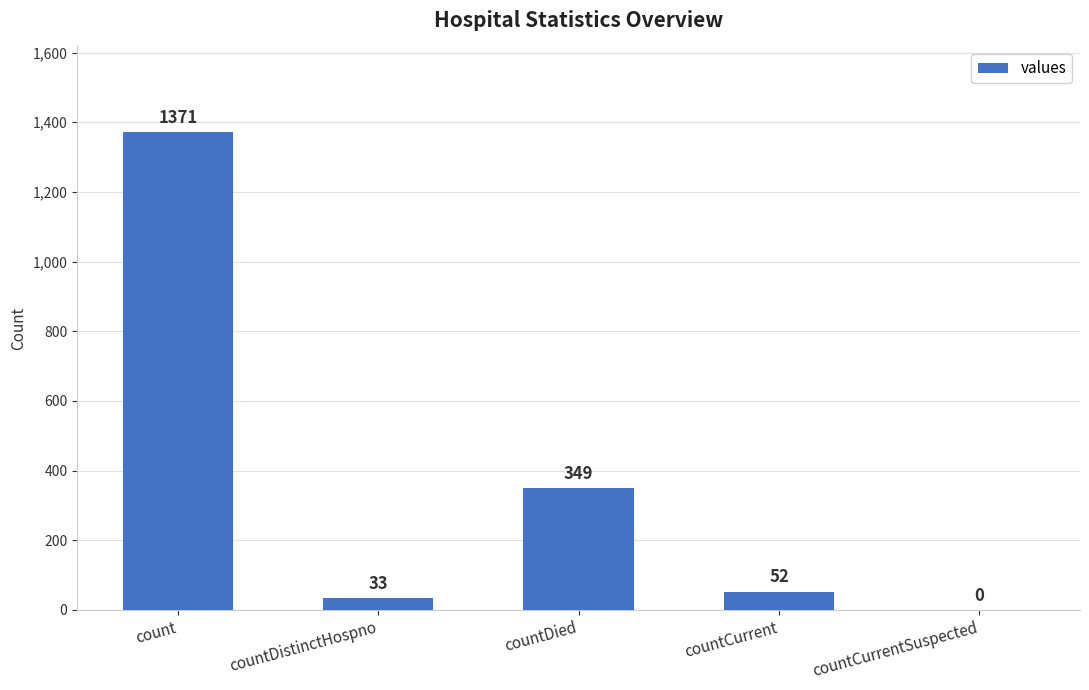

Are the bars horizontal?

No